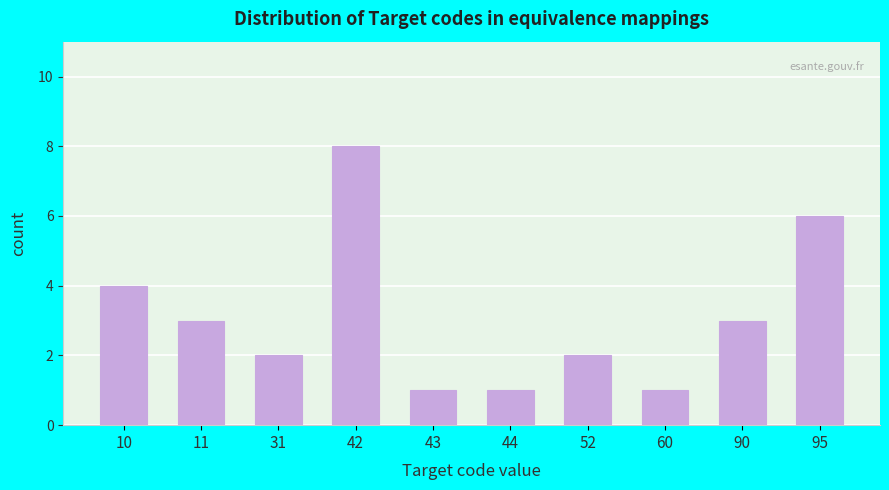

Reading left to right, list all the values displayed in this chart.

10=4	11=3	31=2	42=8	43=1	44=1	52=2	60=1	90=3	95=6